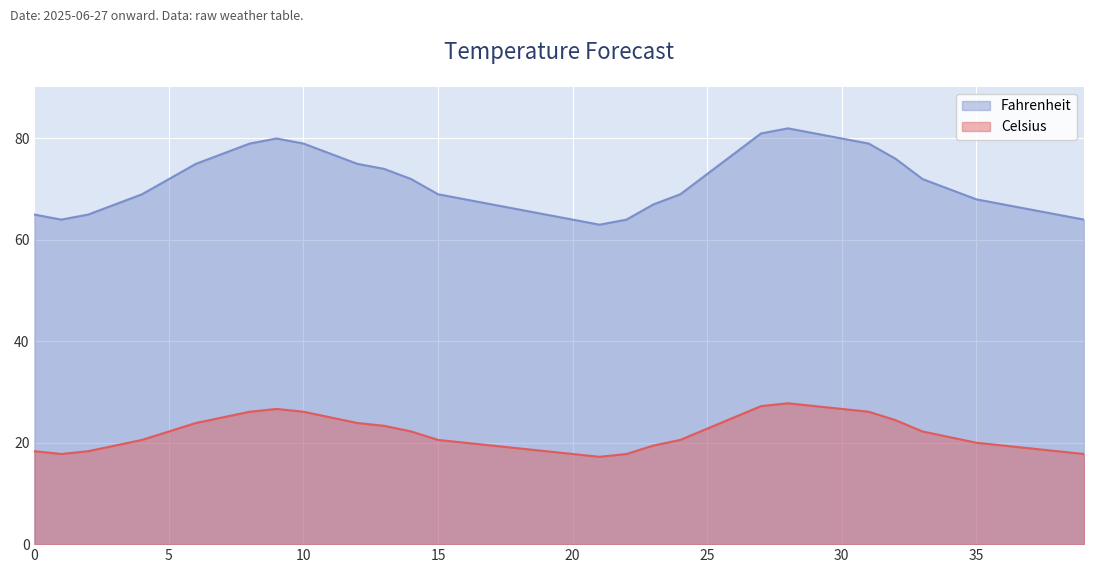

True or false: Celsius has more than 1 interior local peaks.

True